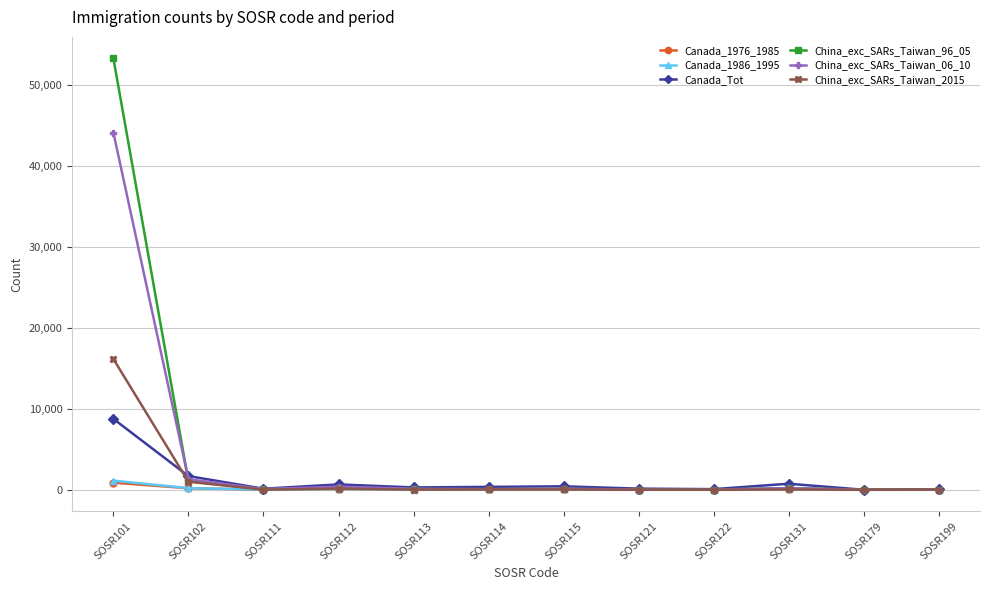

At which category does the chart reach its peak across all series?

SOSR101